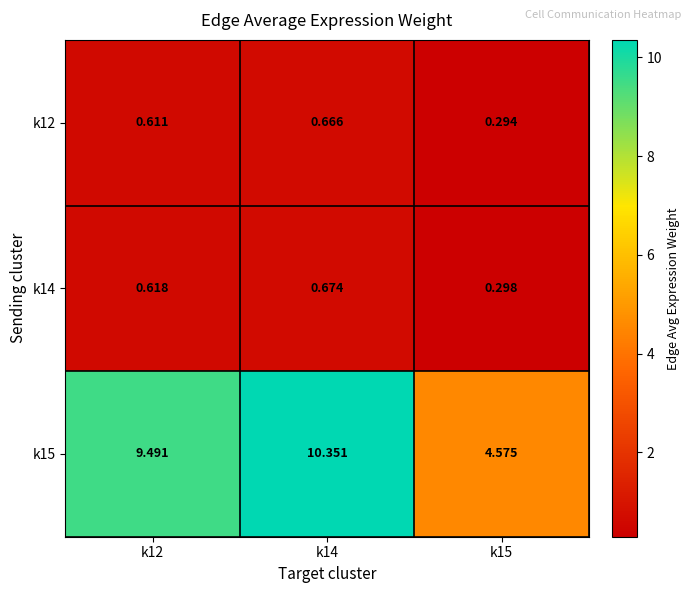

How many data points does each series have?

3